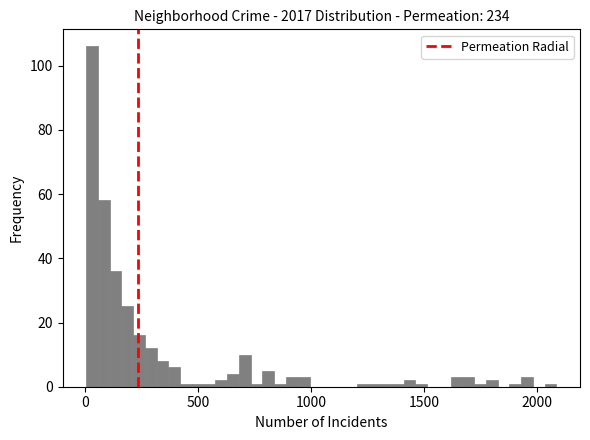

Read against the x-axis, roughly where is the centre of the tallest bar?

50